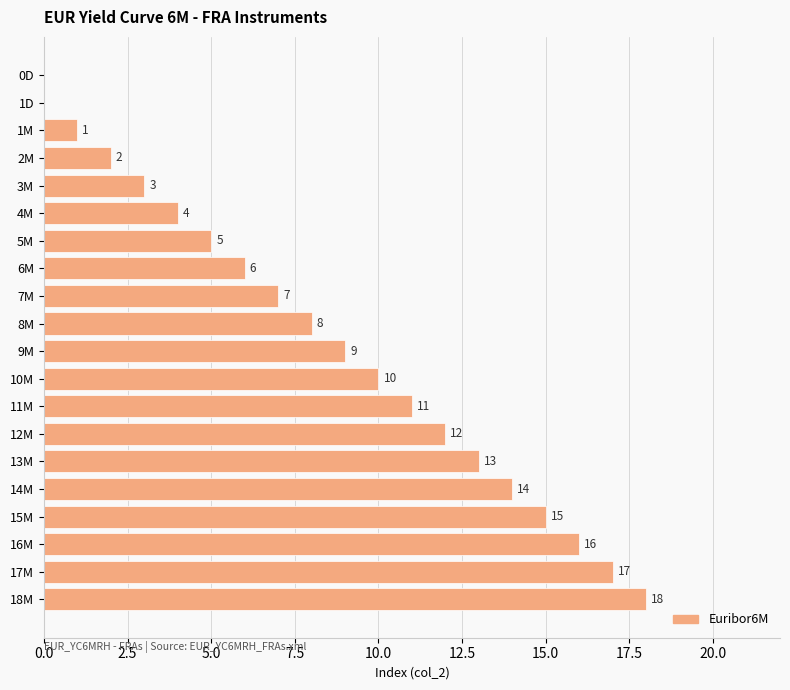

Are the bars horizontal?

Yes